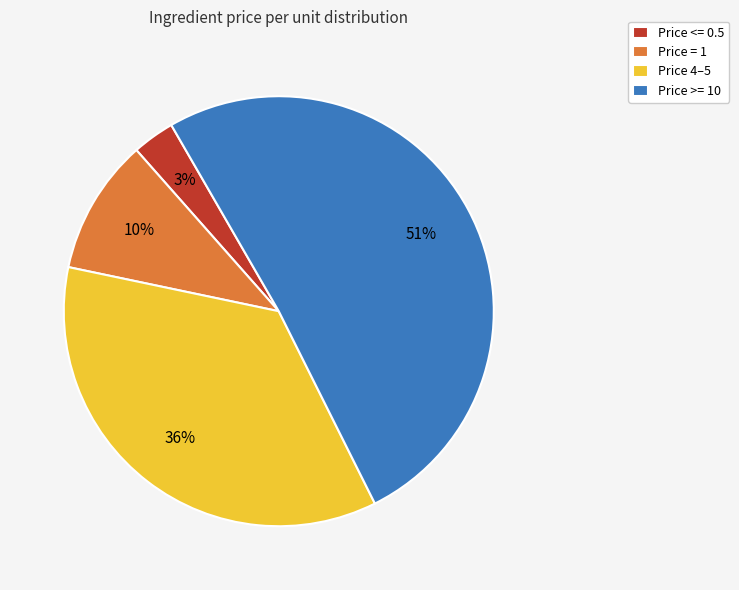

What percentage is the Price 4–5 slice, to the nearest percent?

36%